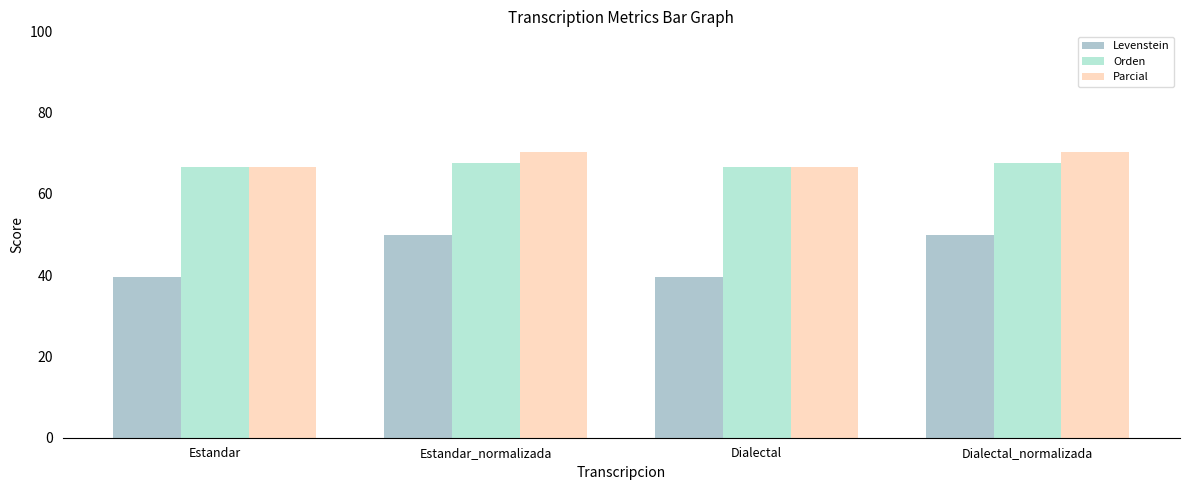

What is the average value of the Levenstein series?

44.8